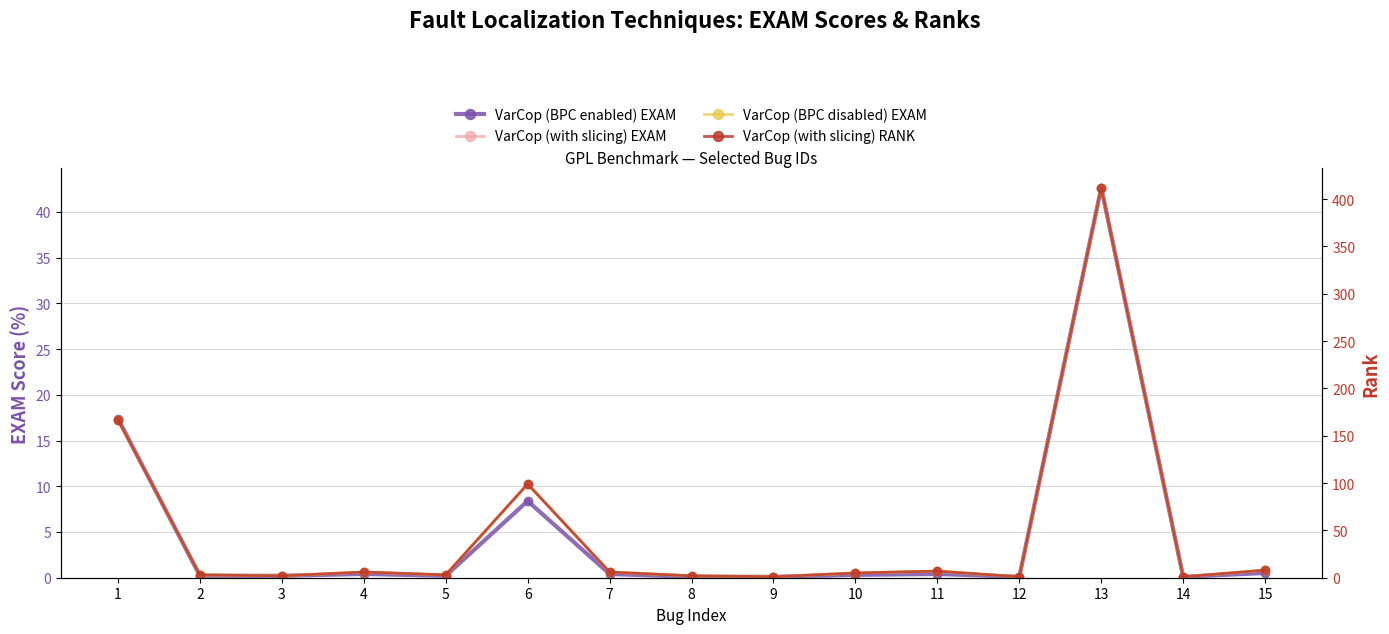

Is this an area chart (filled region under the line)?

No